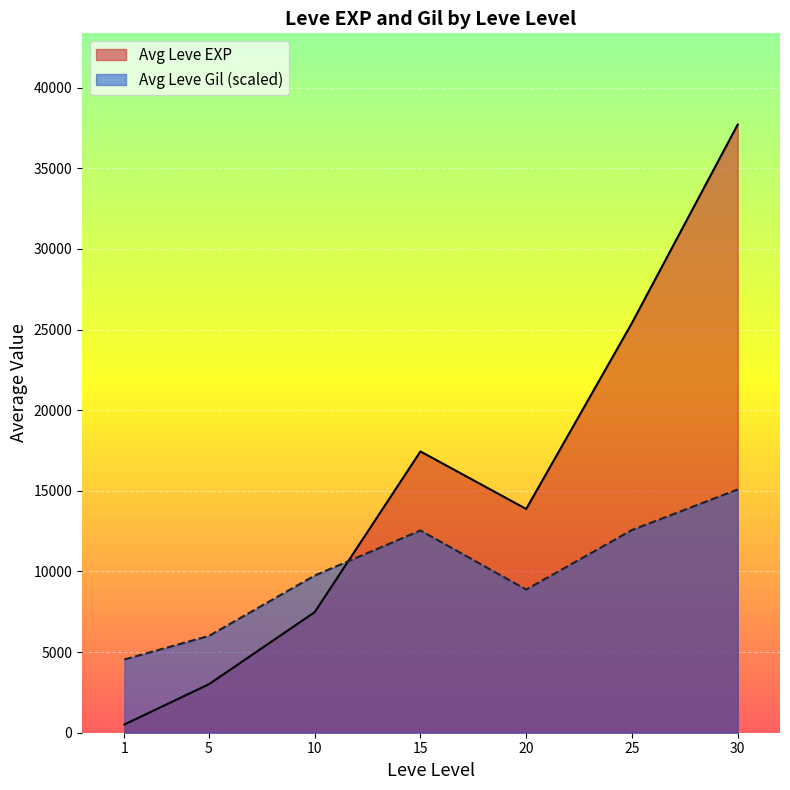

After their last crossing, which series has the higher values: Avg Leve Gil (scaled) or Avg Leve EXP?

Avg Leve EXP